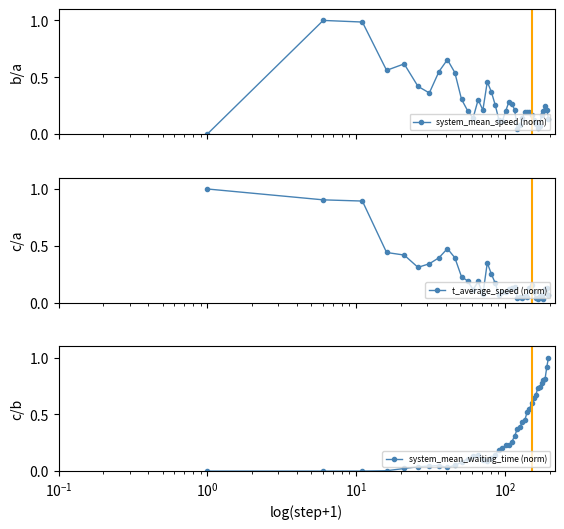

What is the maximum value for t_average_speed (norm)?

1.0